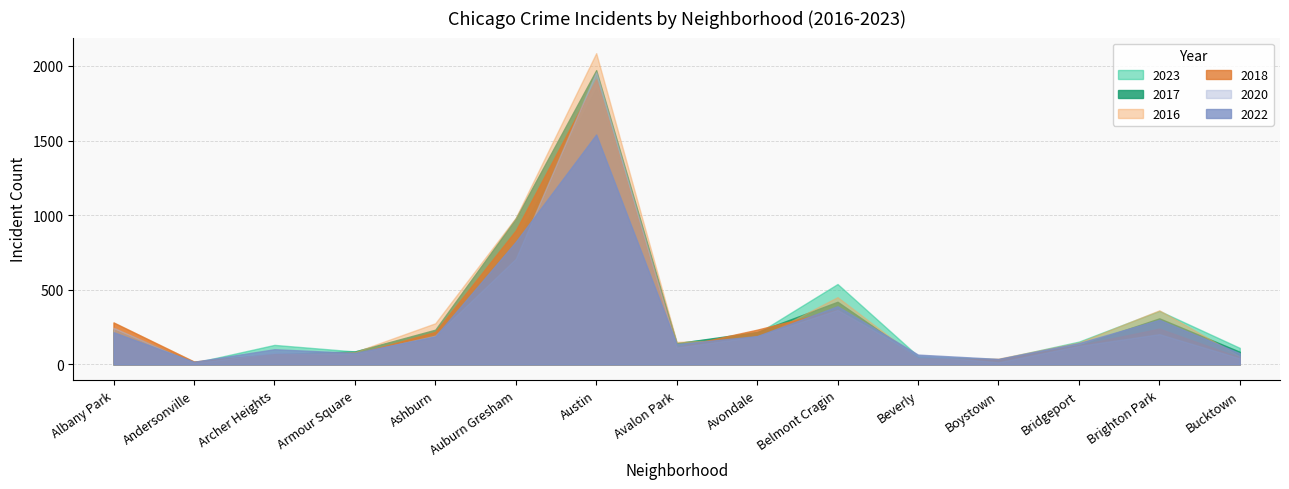

How many values in the 2017 series are below 142?

7